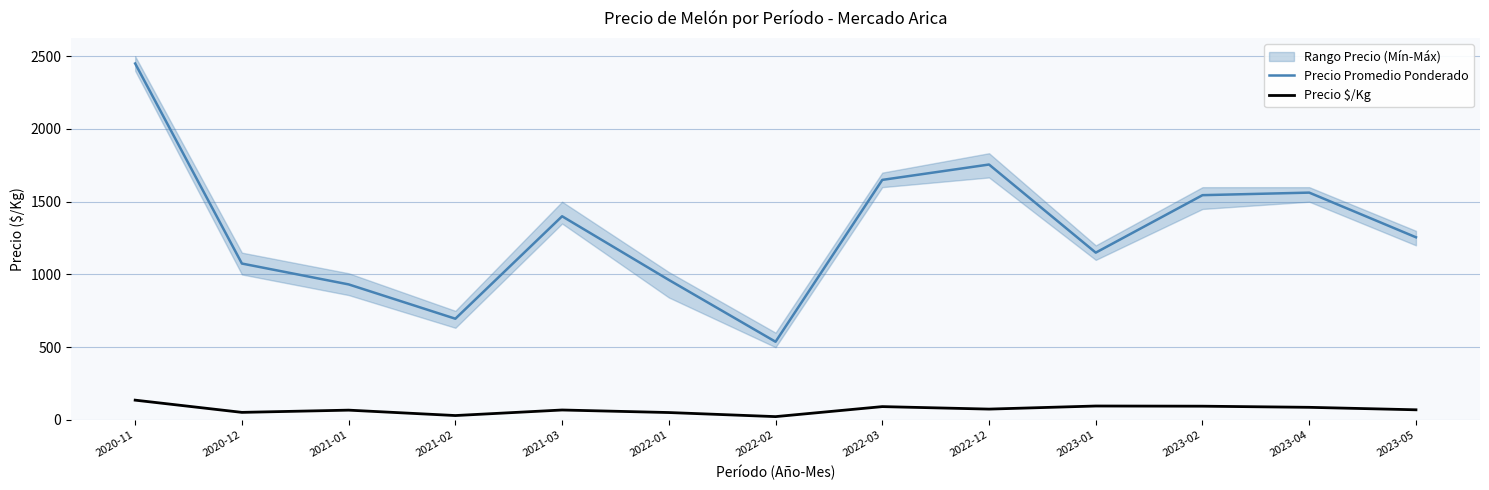

Which series has the widest spread of values?

Precio Promedio Ponderado